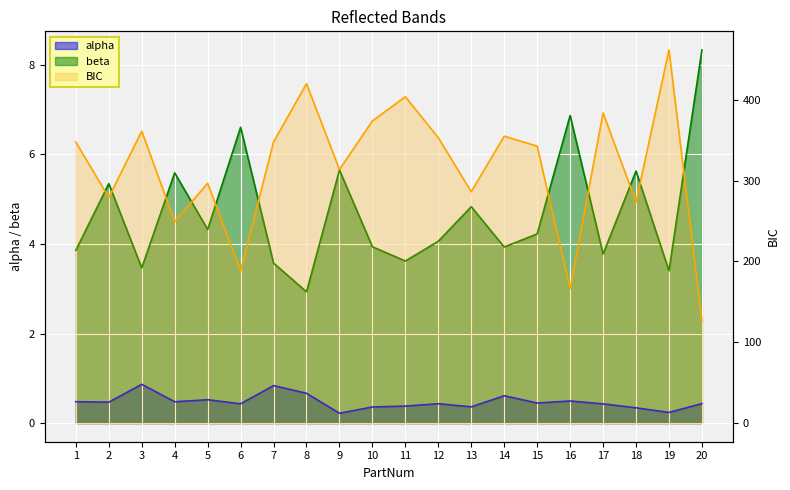

List the series in order of their peak value, highest first.

BIC, beta, alpha